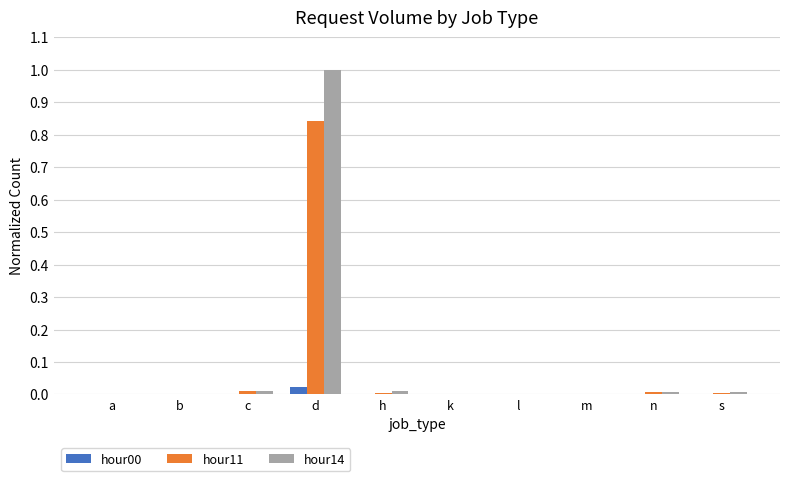

Is it true that hour14 equals 0.0 at s?

True